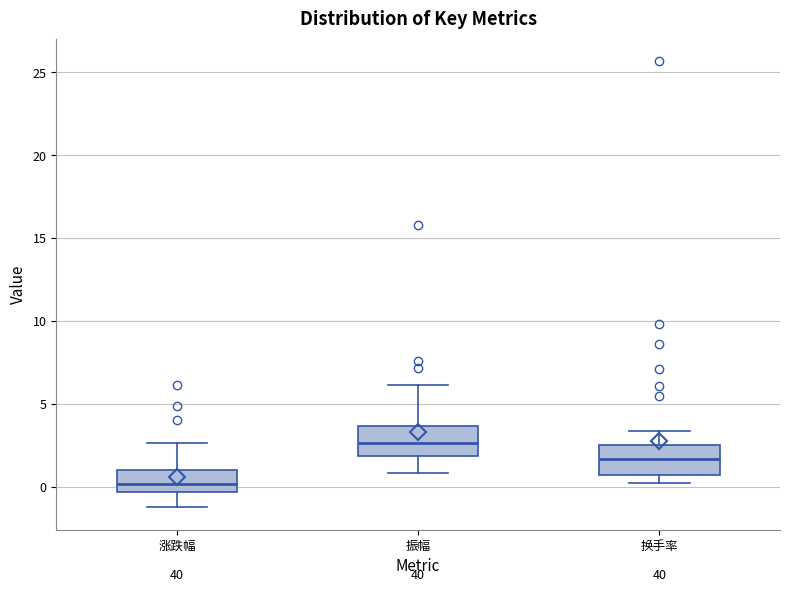

Reading left to right, transcribe this box plot: for each box, give where its median line is, the range the box spans, and where its two whiskers end, as read against the y-axis. The values are not printed on the chart, so give them approximately, as read against the axis.

涨跌幅: median 0.0, box -0.5 to 1.0, whiskers -1.0 to 2.5
振幅: median 2.5, box 2.0 to 3.5, whiskers 1.0 to 6.0
换手率: median 1.5, box 0.5 to 2.5, whiskers 0.0 to 3.5